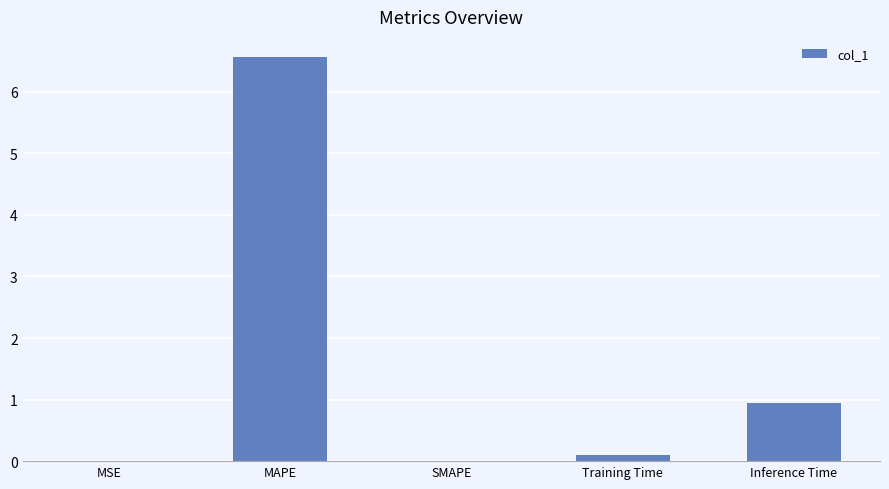

True or false: the data shows 1.2 at Inference Time.

False